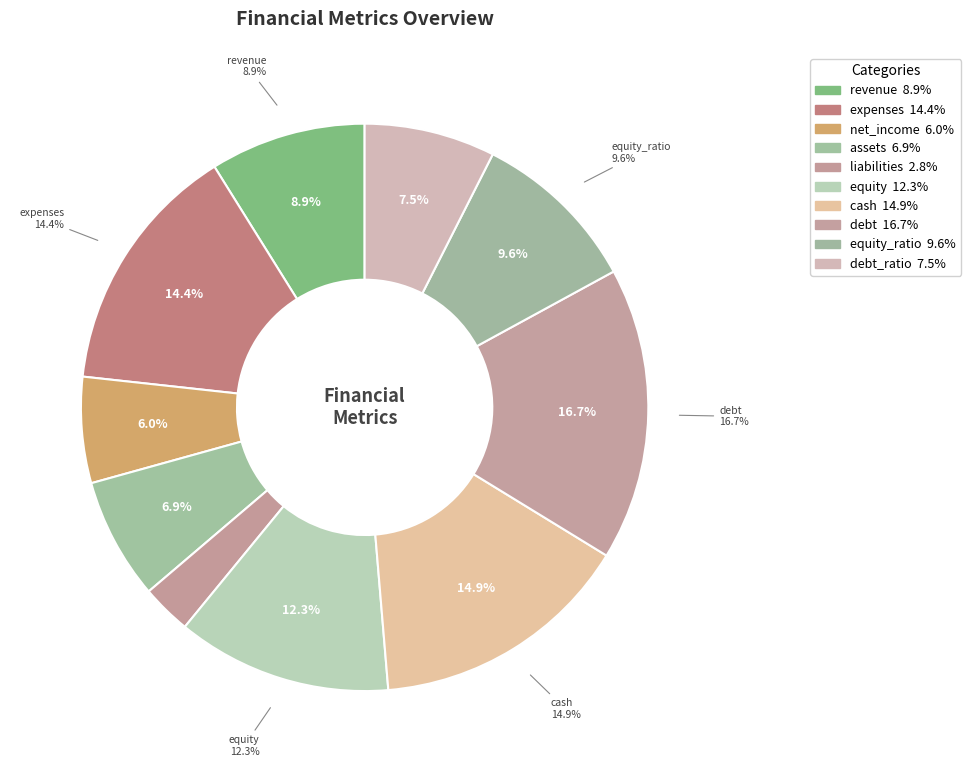

Rank the categories by value from lowest to highest.

liabilities, net_income, assets, debt_ratio, revenue, equity_ratio, equity, expenses, cash, debt